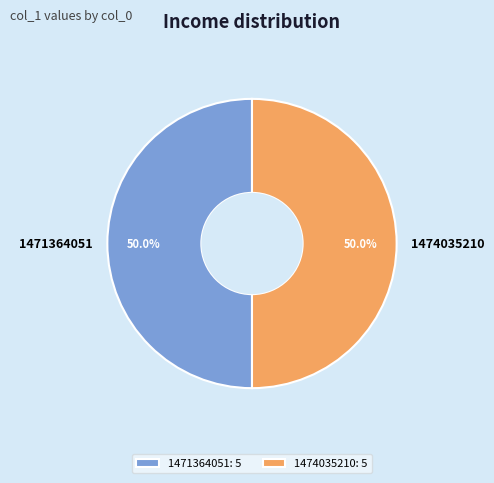

To the nearest percent, what portion does 1471364051 represent?

50%